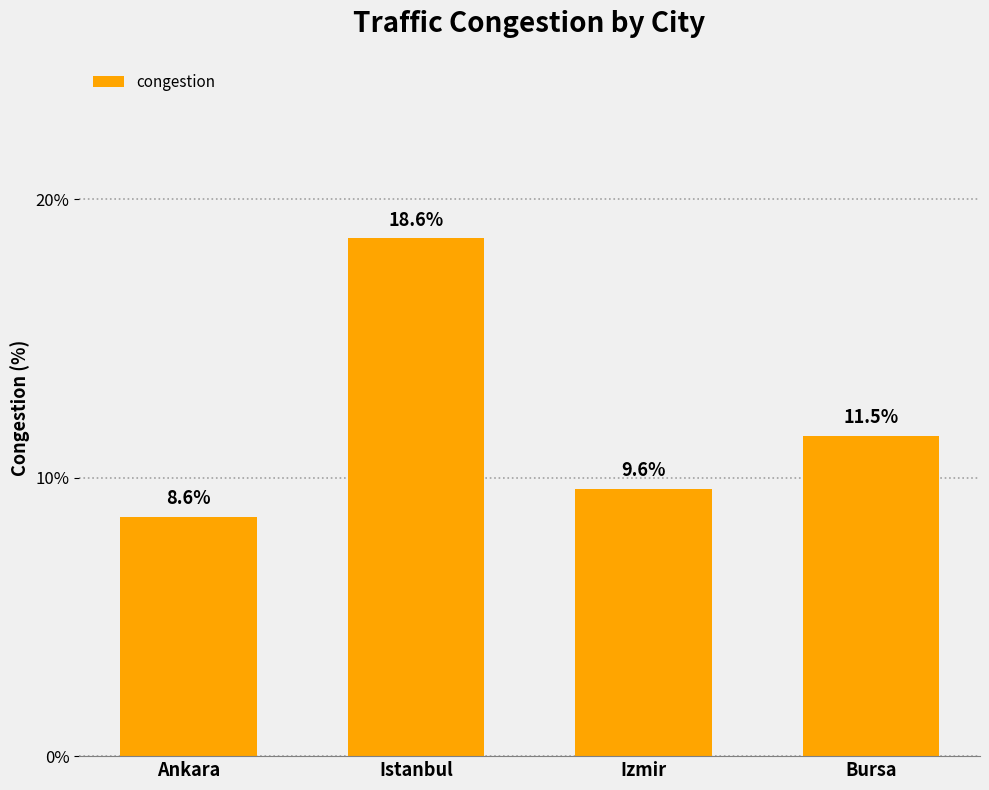

Between Istanbul and Izmir, which is larger?

Istanbul